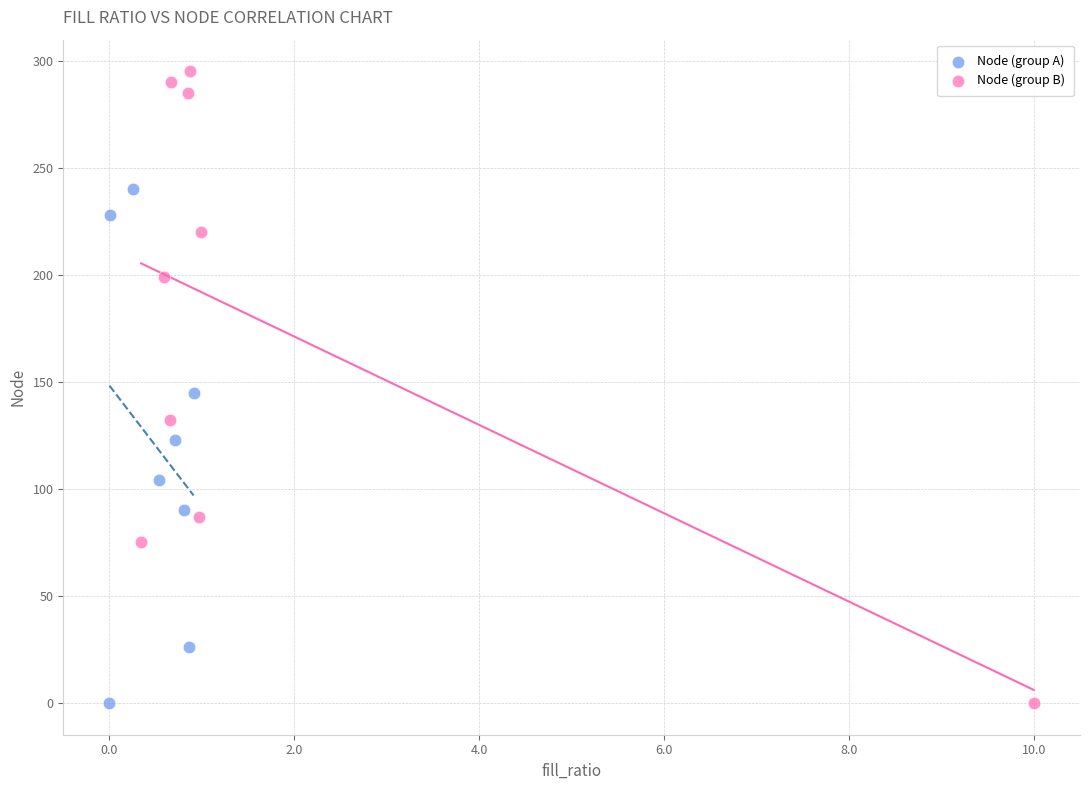

Which series has the largest Y range (max minus min)?

Node (group B)